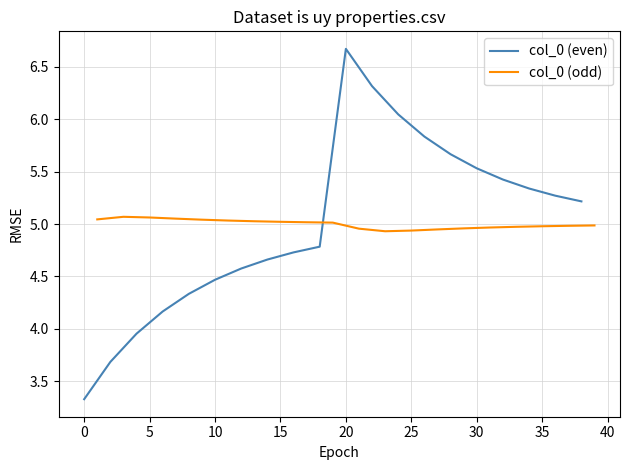

The col_0 (odd) series shows 1.5 at 5. True or false?

False